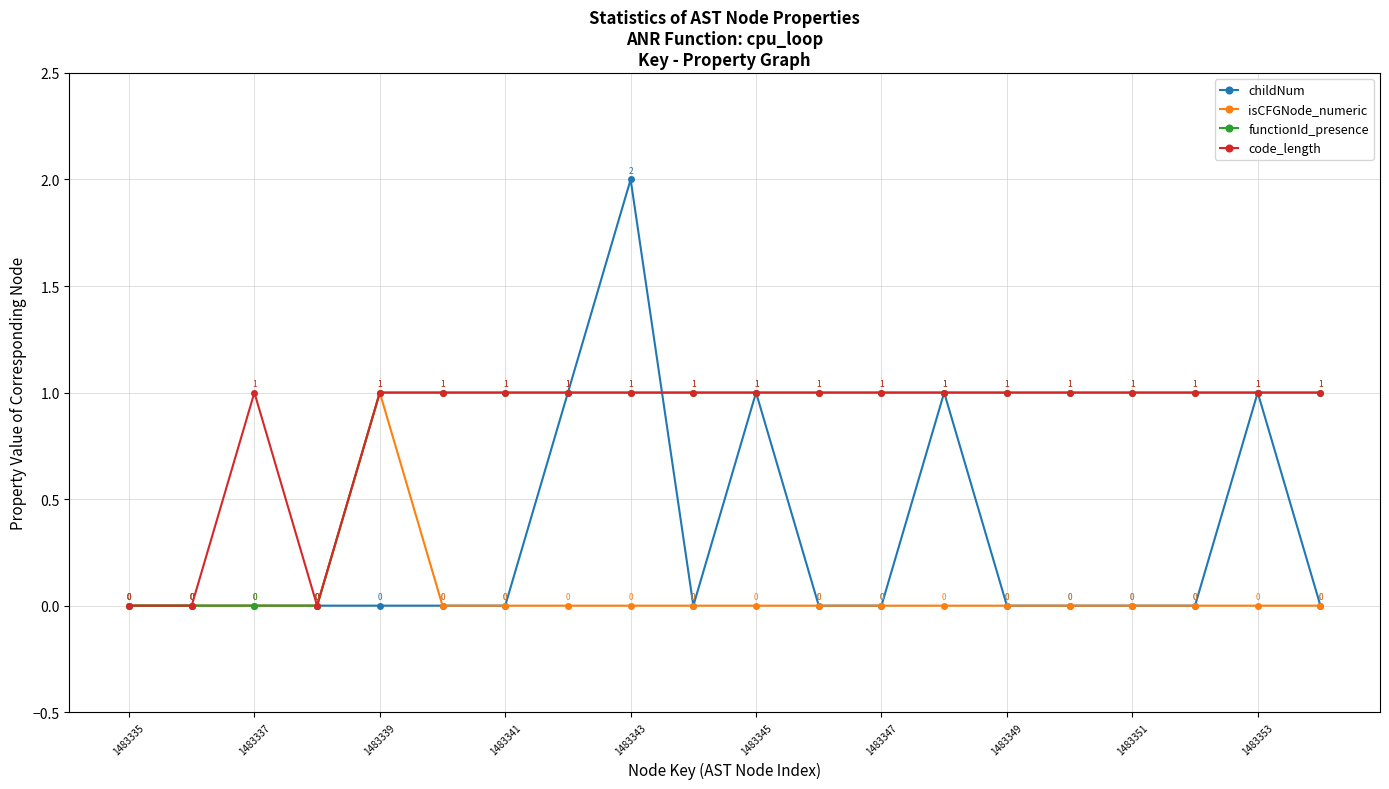

Reading left to right, list all the values displayed in this chart.

childNum: 0	0	0	0	0	0	0	1	2	0	1	0	0	1	0	0	0	0	1	0
isCFGNode_numeric: 0	0	0	0	1	0	0	0	0	0	0	0	0	0	0	0	0	0	0	0
functionId_presence: 0	0	0	0	1	1	1	1	1	1	1	1	1	1	1	1	1	1	1	1
code_length: 0	0	1	0	1	1	1	1	1	1	1	1	1	1	1	1	1	1	1	1